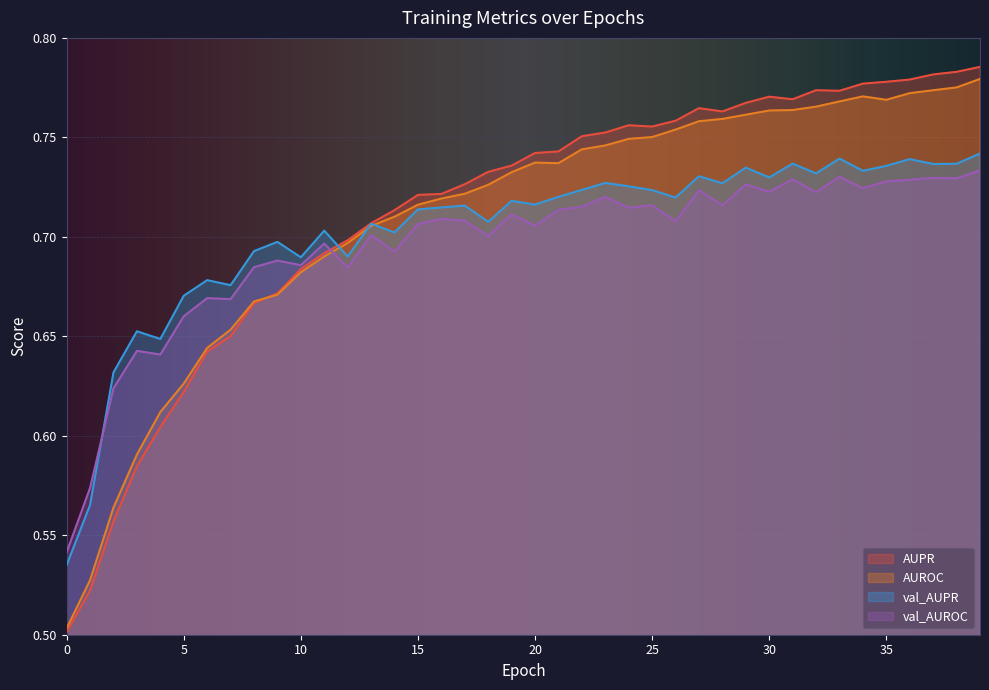

Reading left to right, what are all the values shown in this chart?

AUPR: 0.5	0.5	0.6	0.6	0.6	0.6	0.6	0.7	0.7	0.7	0.7	0.7	0.7	0.7	0.7	0.7	0.7	0.7	0.7	0.7	0.7	0.7	0.8	0.8	0.8	0.8	0.8	0.8	0.8	0.8	0.8	0.8	0.8	0.8	0.8	0.8	0.8	0.8	0.8	0.8
AUROC: 0.5	0.5	0.6	0.6	0.6	0.6	0.6	0.7	0.7	0.7	0.7	0.7	0.7	0.7	0.7	0.7	0.7	0.7	0.7	0.7	0.7	0.7	0.7	0.7	0.7	0.8	0.8	0.8	0.8	0.8	0.8	0.8	0.8	0.8	0.8	0.8	0.8	0.8	0.8	0.8
val_AUPR: 0.5	0.6	0.6	0.7	0.6	0.7	0.7	0.7	0.7	0.7	0.7	0.7	0.7	0.7	0.7	0.7	0.7	0.7	0.7	0.7	0.7	0.7	0.7	0.7	0.7	0.7	0.7	0.7	0.7	0.7	0.7	0.7	0.7	0.7	0.7	0.7	0.7	0.7	0.7	0.7
val_AUROC: 0.5	0.6	0.6	0.6	0.6	0.7	0.7	0.7	0.7	0.7	0.7	0.7	0.7	0.7	0.7	0.7	0.7	0.7	0.7	0.7	0.7	0.7	0.7	0.7	0.7	0.7	0.7	0.7	0.7	0.7	0.7	0.7	0.7	0.7	0.7	0.7	0.7	0.7	0.7	0.7